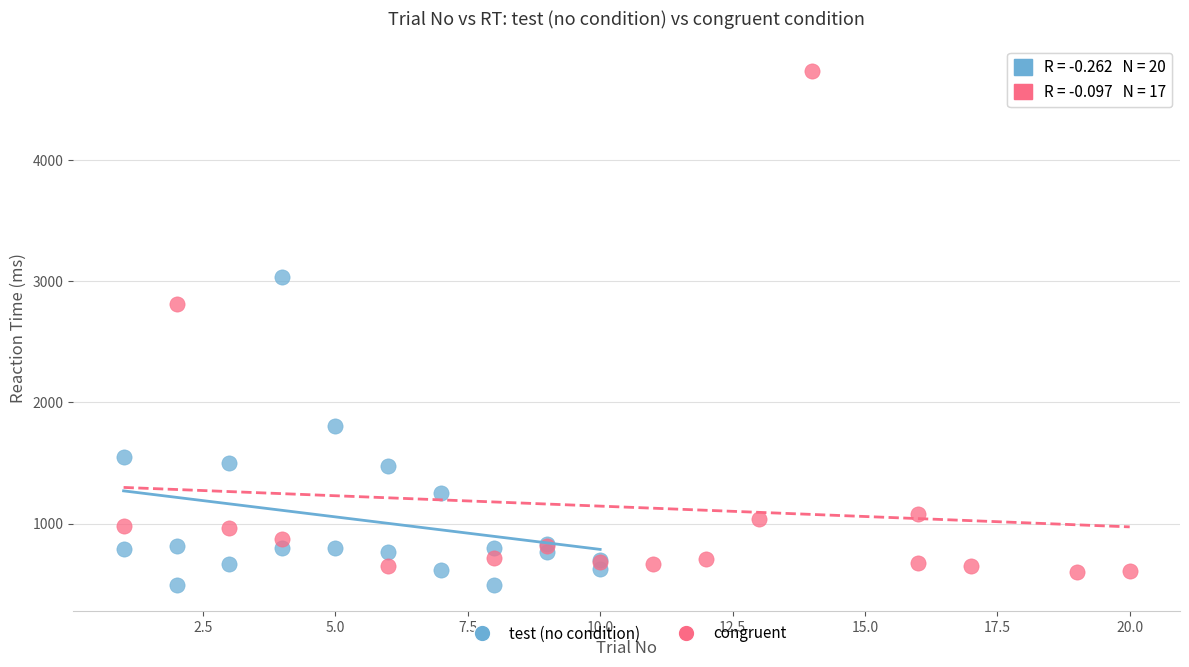

What are all the series names shown in the legend?

test (no condition), congruent